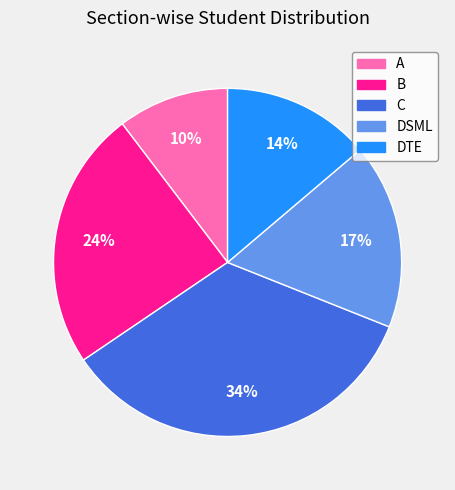

To the nearest percent, what portion does A represent?

10%